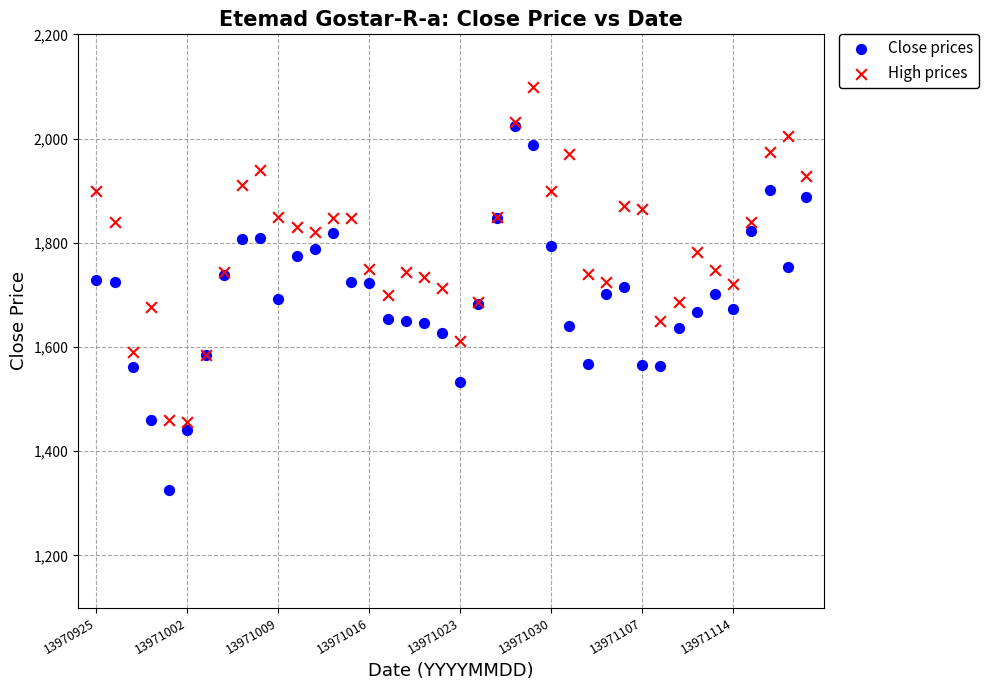

What are all the series names shown in the legend?

Close prices, High prices